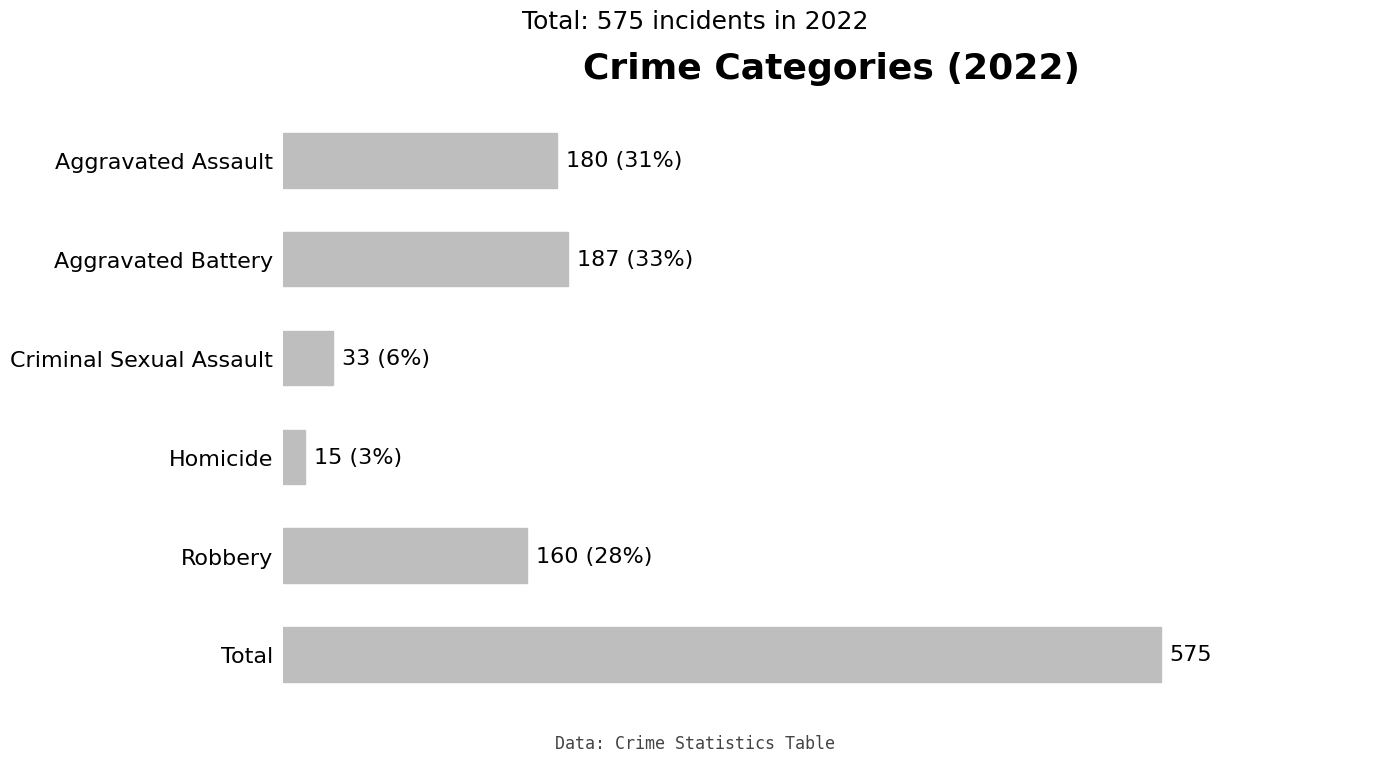

What is the sum of the values at Criminal Sexual Assault and Total?

608